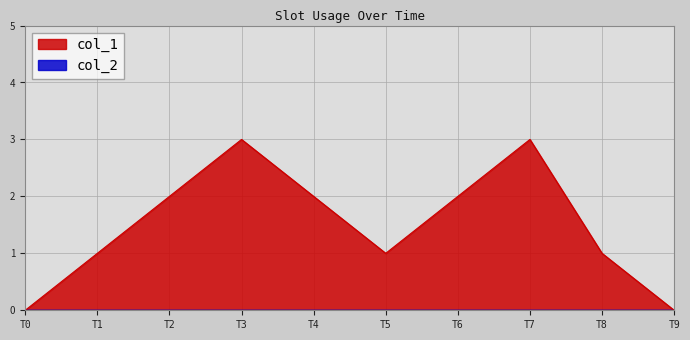

How many points are higher than both their immediate neighbors (excluding endpoints)?

2